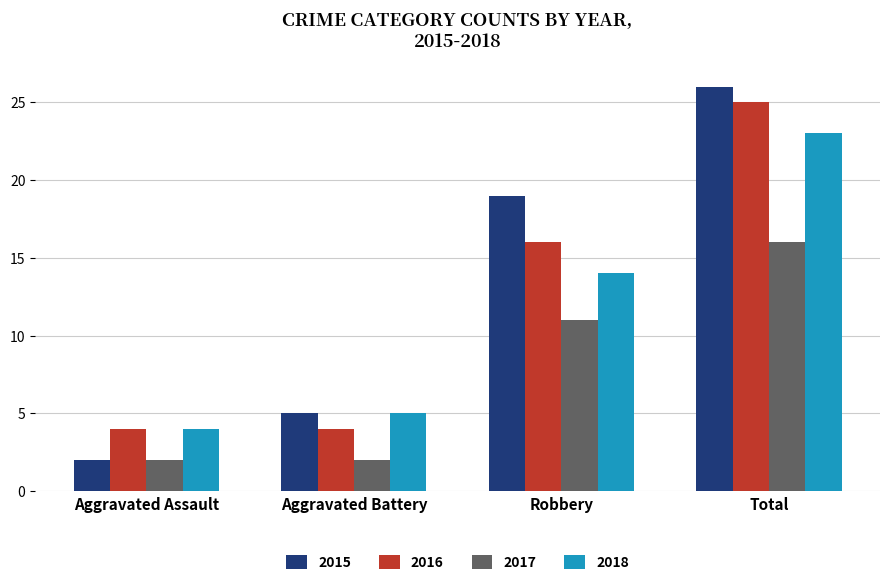

Does the chart contain any negative values?

No